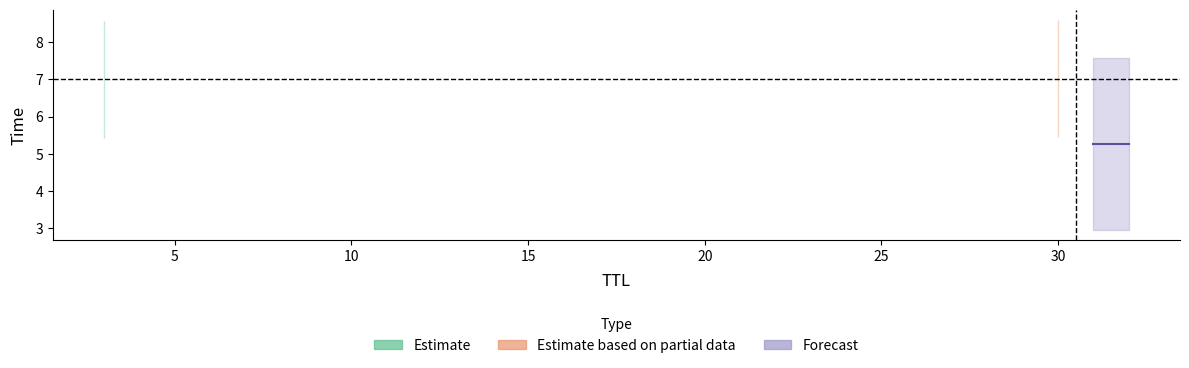

True or false: the data shows 12.7 at 31.

False